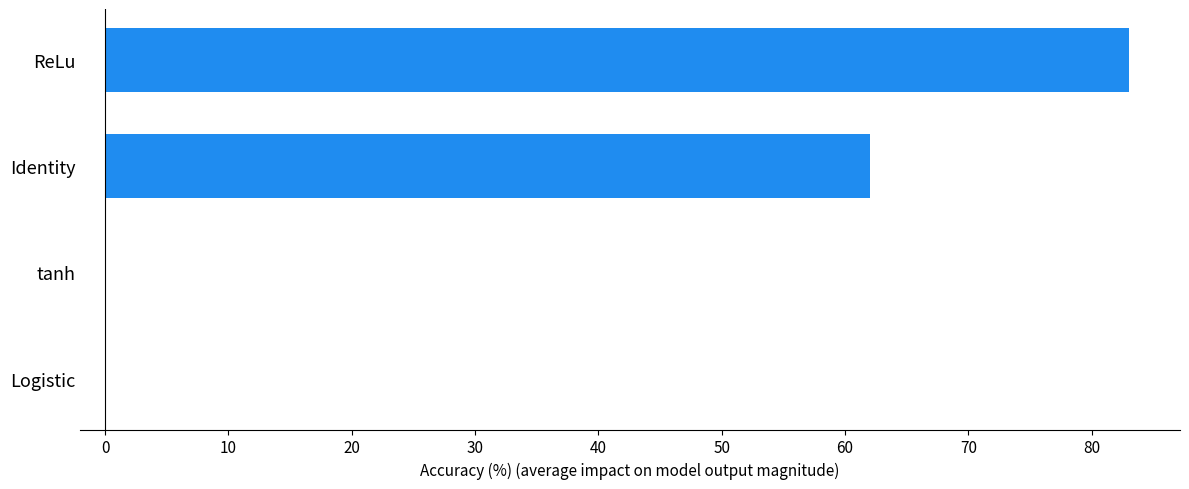

Count the number of data series in this chart.

1